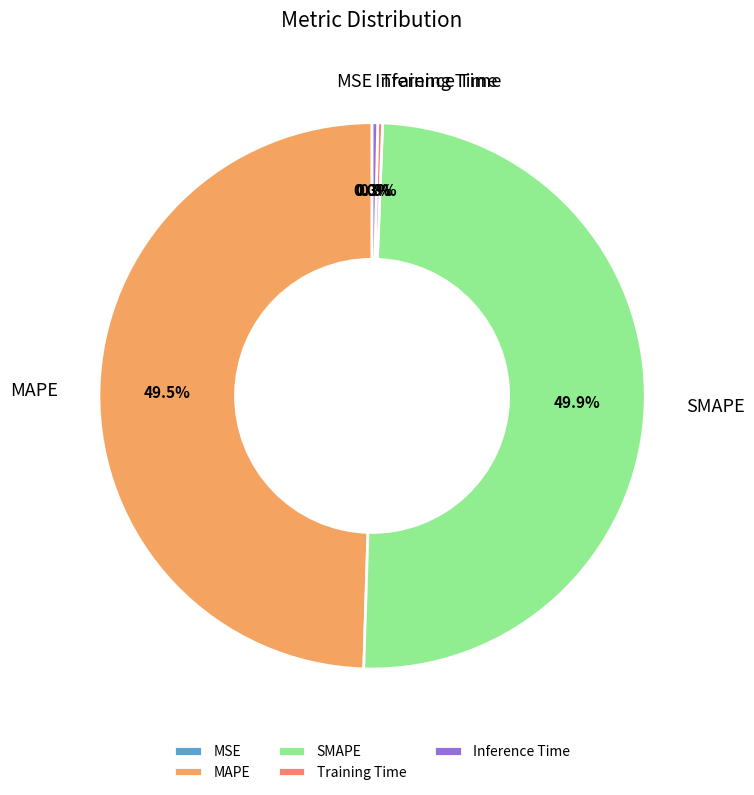

What is the total percentage of MAPE and Training Time?

49.8%